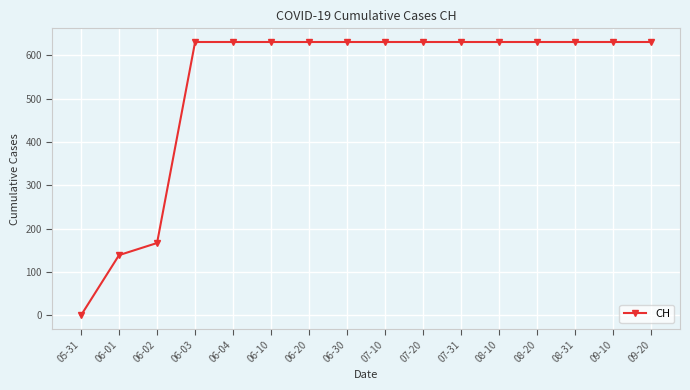

What is the label of the 4th point from the right?

08-20